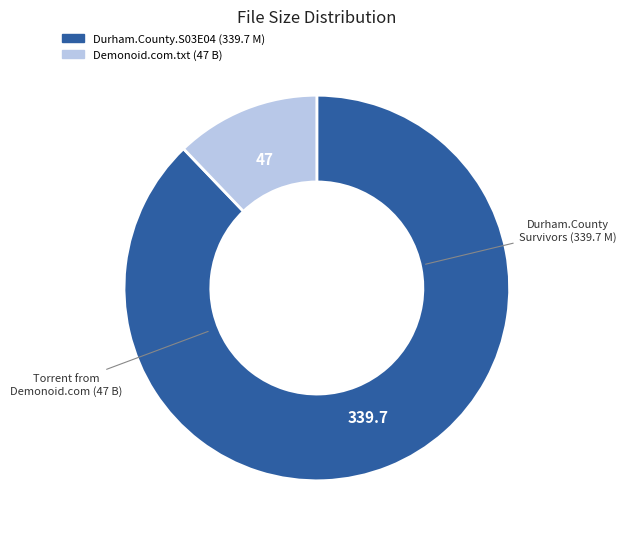

Is there a majority slice in this chart?

Yes